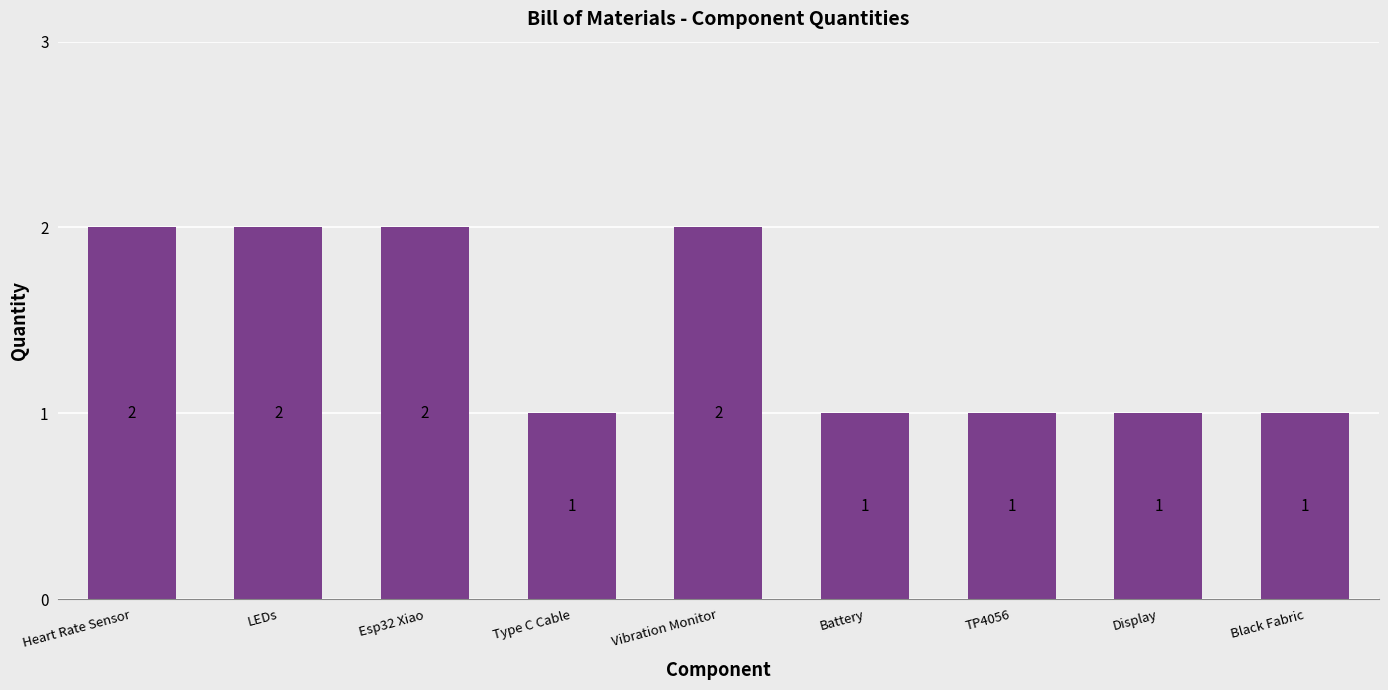

What is the sum of all values?

13